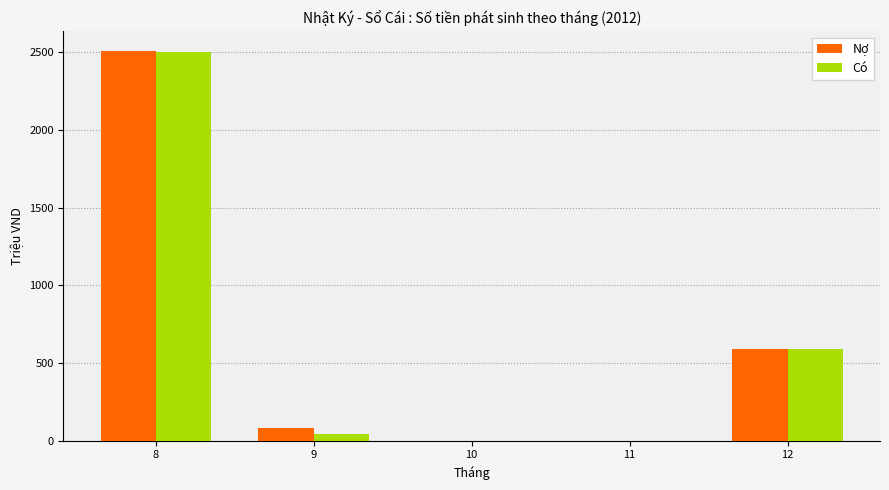

What is the maximum value for Nợ?

2507.6